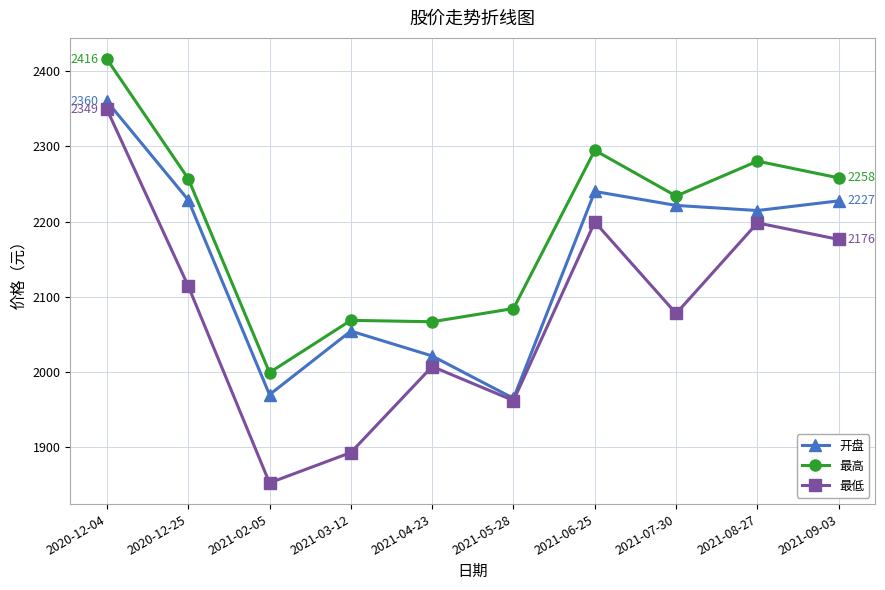

What is the difference between the 最高 values at 2021-08-27 and 2020-12-04?

135.6